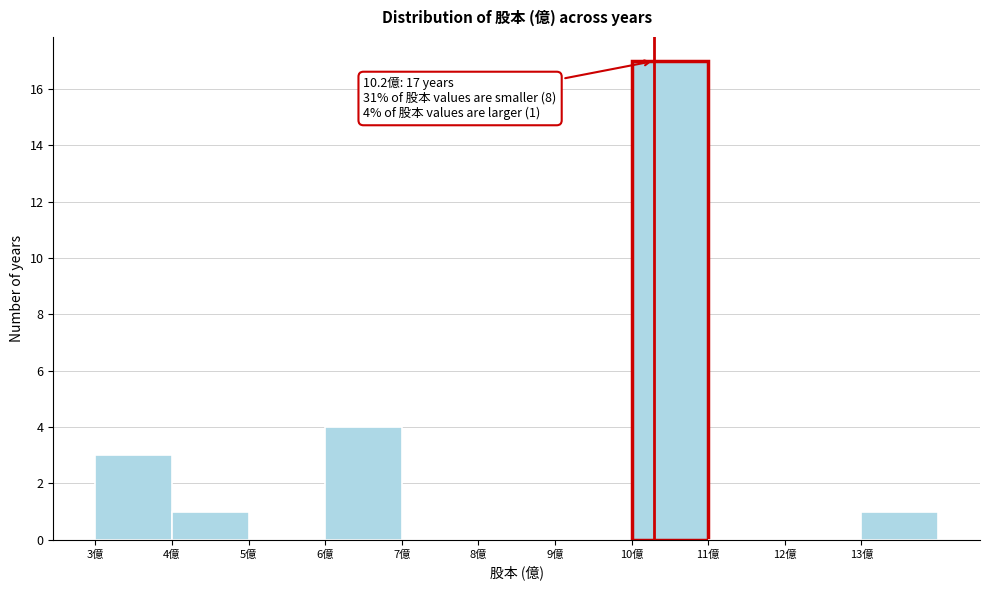

Which range on the x-axis has the tallest bar?

10 to 11